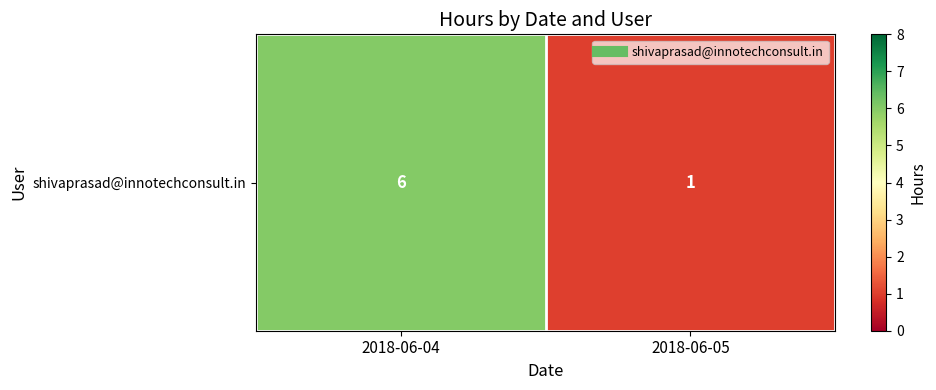

What is the change in value from 2018-06-04 to 2018-06-05?

-5